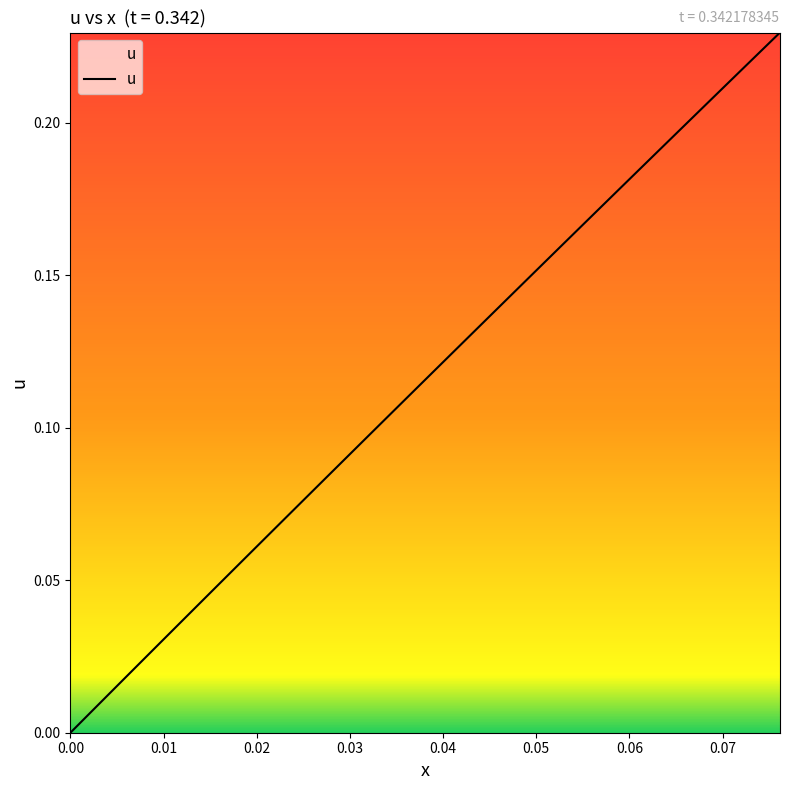

Does the chart have visible grid lines?

No